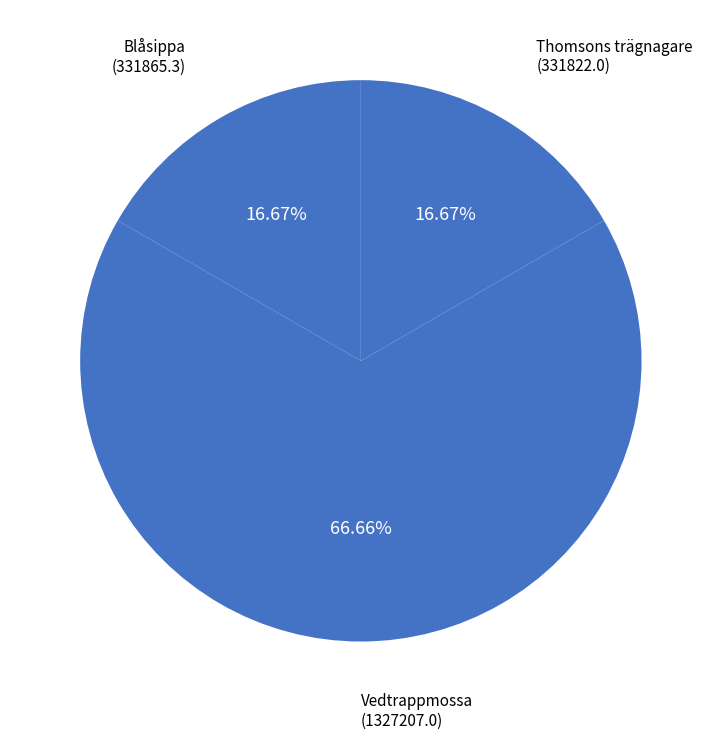

How many slices are in this pie chart?

3